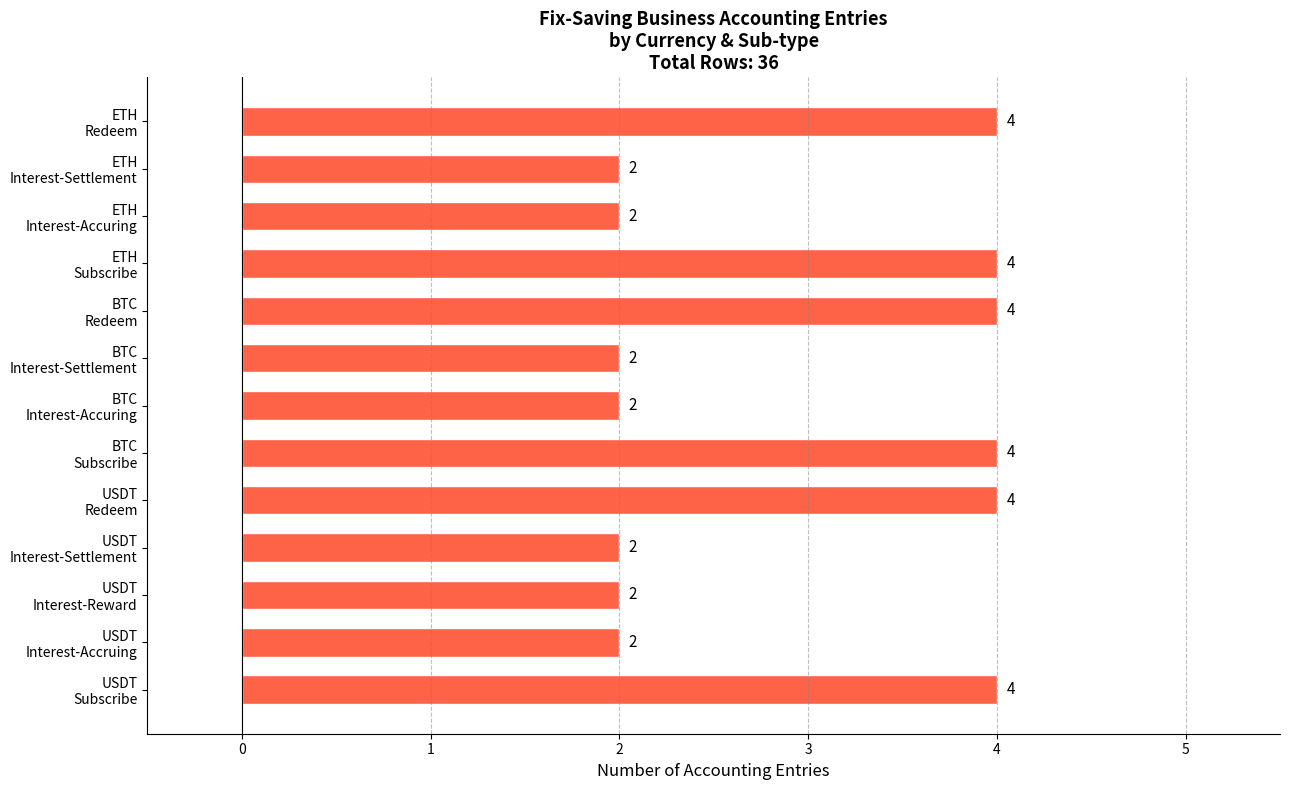

What is the maximum value shown in the chart?

4